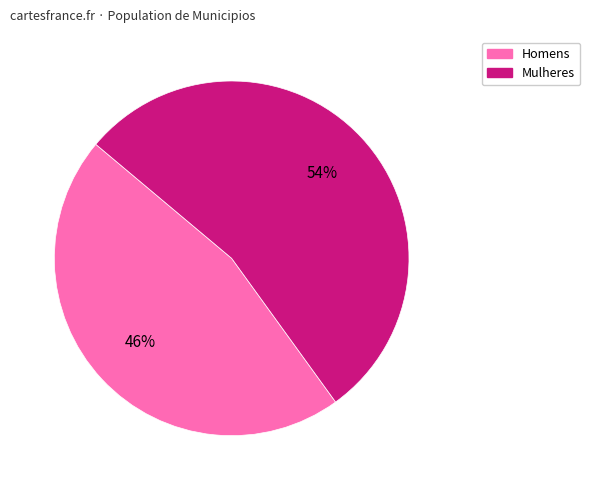

Is there any slice that represents more than half of the pie?

Yes